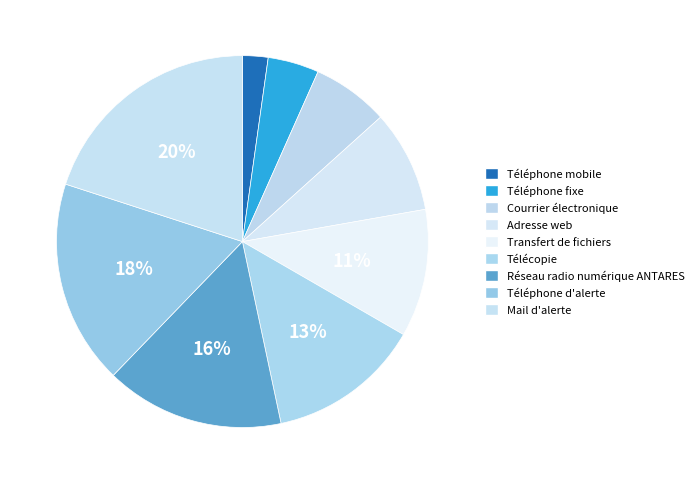

True or false: Adresse web accounts for 19% of the total.

False